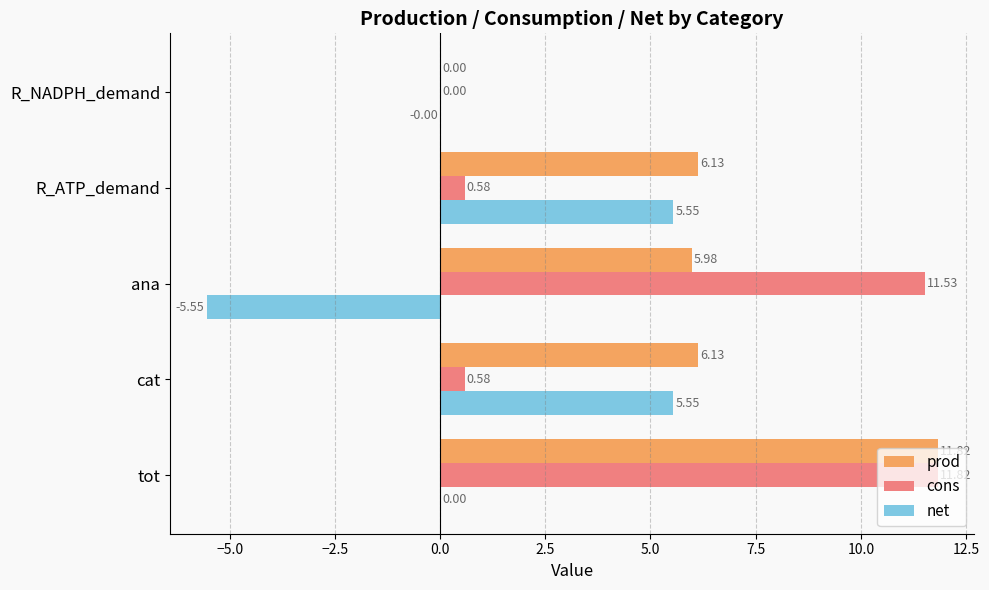

Is the value of prod at ana greater than the value of cons at ana?

No